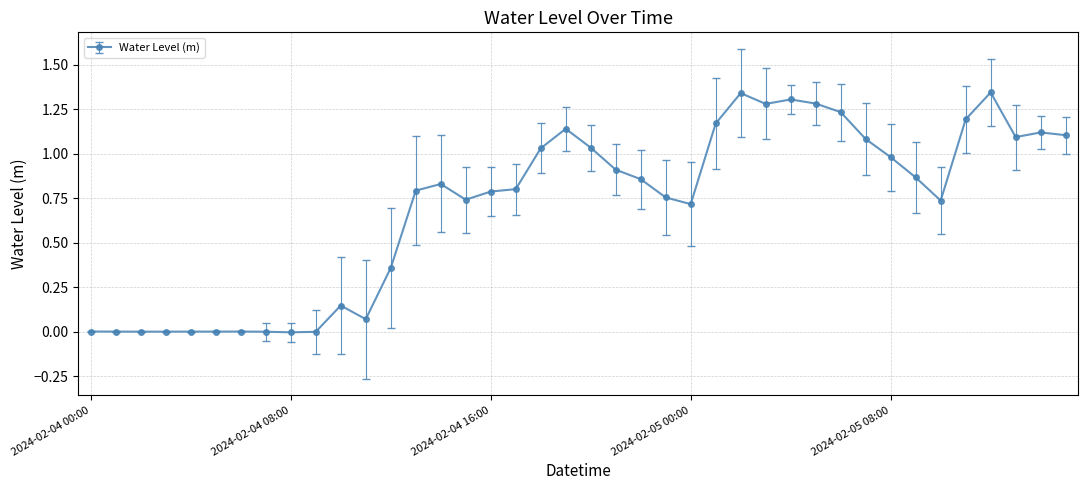

What is the sum of all values?

28.1